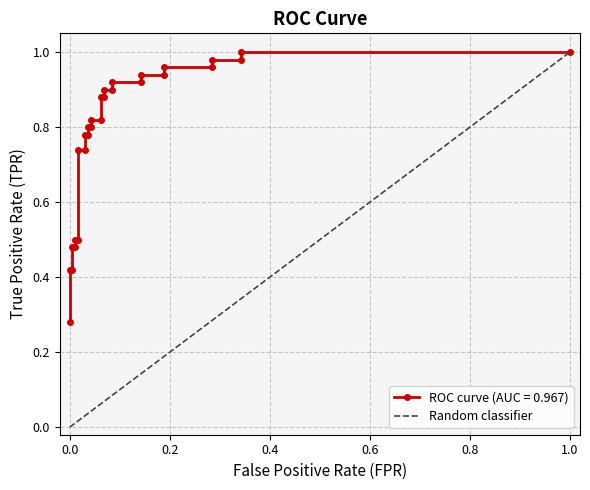

The value at 0.0 is 0. True or false?

False